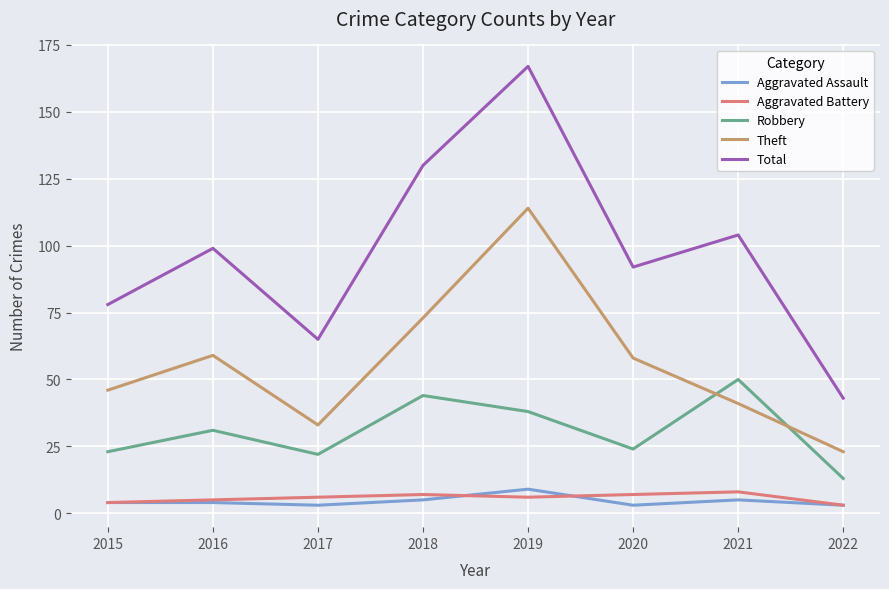

Reading right to left, what are all the values shown in this chart?

Aggravated Assault: 3	5	3	9	5	3	4	4
Aggravated Battery: 3	8	7	6	7	6	5	4
Robbery: 13	50	24	38	44	22	31	23
Theft: 23	41	58	114	73	33	59	46
Total: 43	104	92	167	130	65	99	78